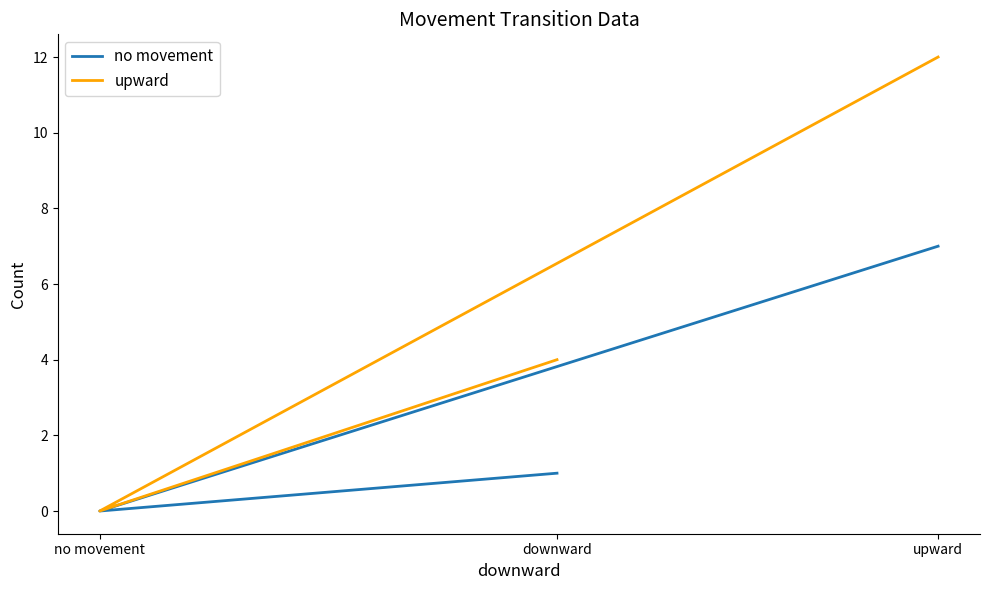

Reading left to right, transcribe all the data shown in this chart.

no movement: 1	0	7
upward: 4	0	12